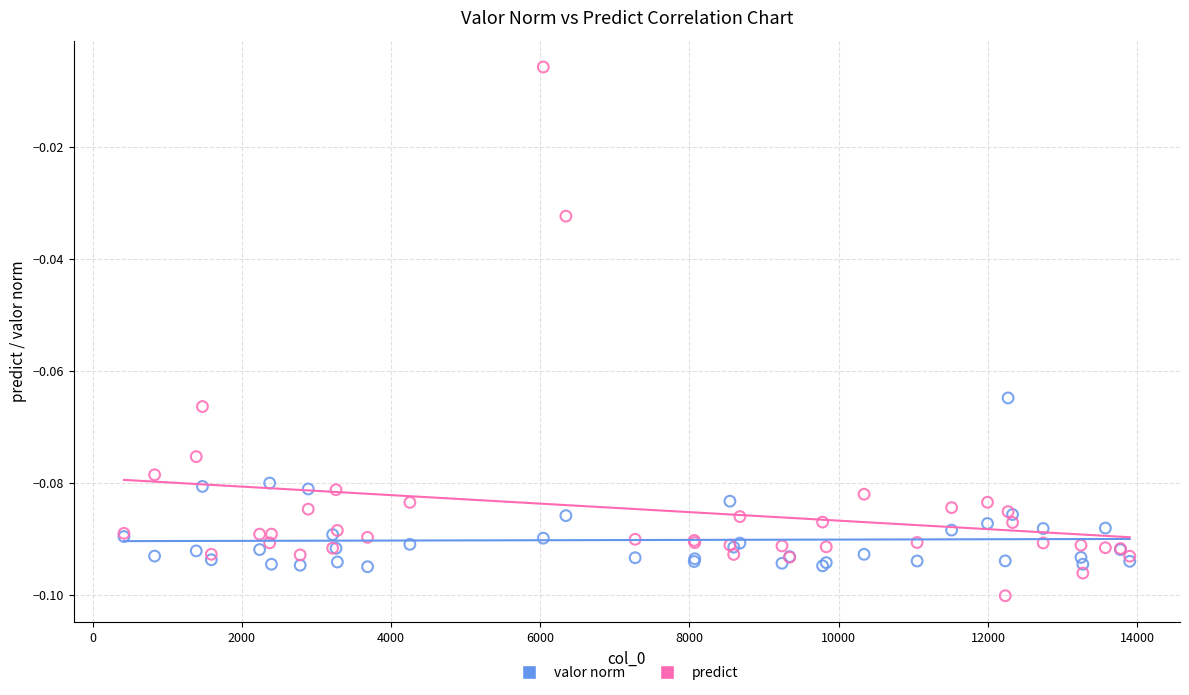

Which series reaches the maximum Y coordinate?

predict